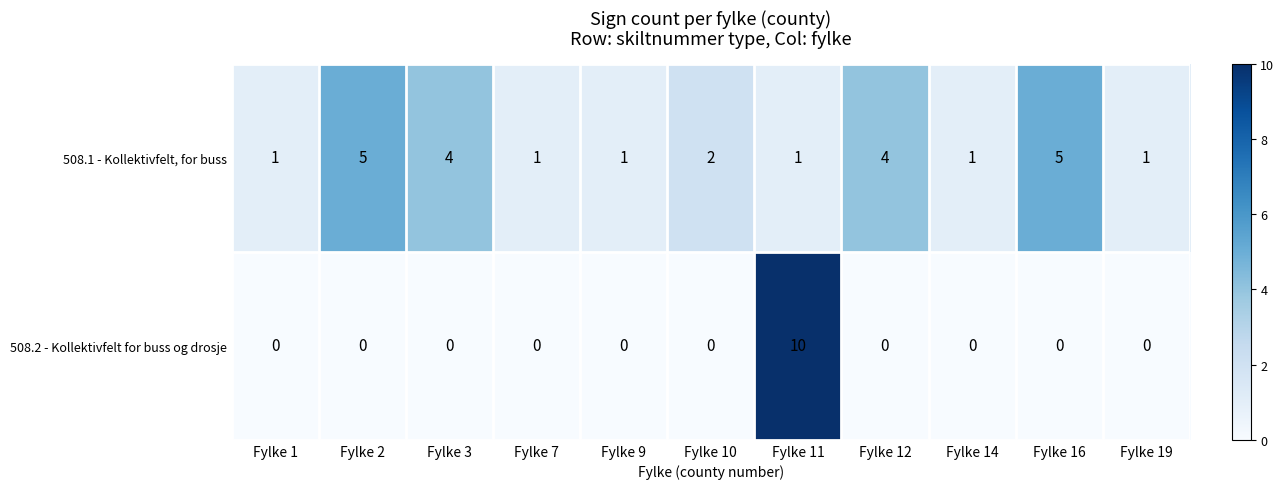

What is the highest value of the 508.2 - Kollektivfelt for buss og drosje series?

10